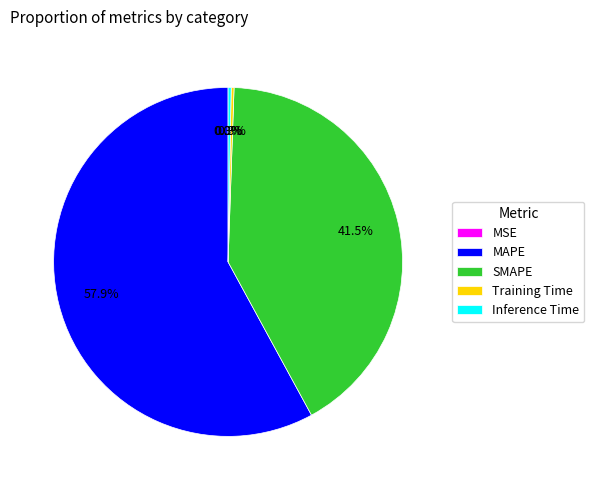

To the nearest percent, what is the combined percentage of Inference Time and SMAPE?

42%